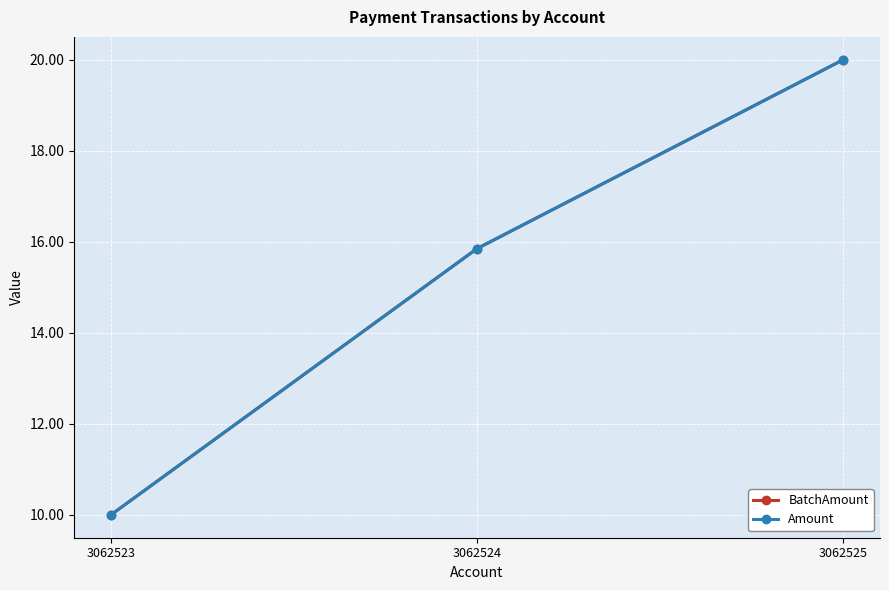

What is the difference between the second highest and minimum values in the Amount series?

5.8